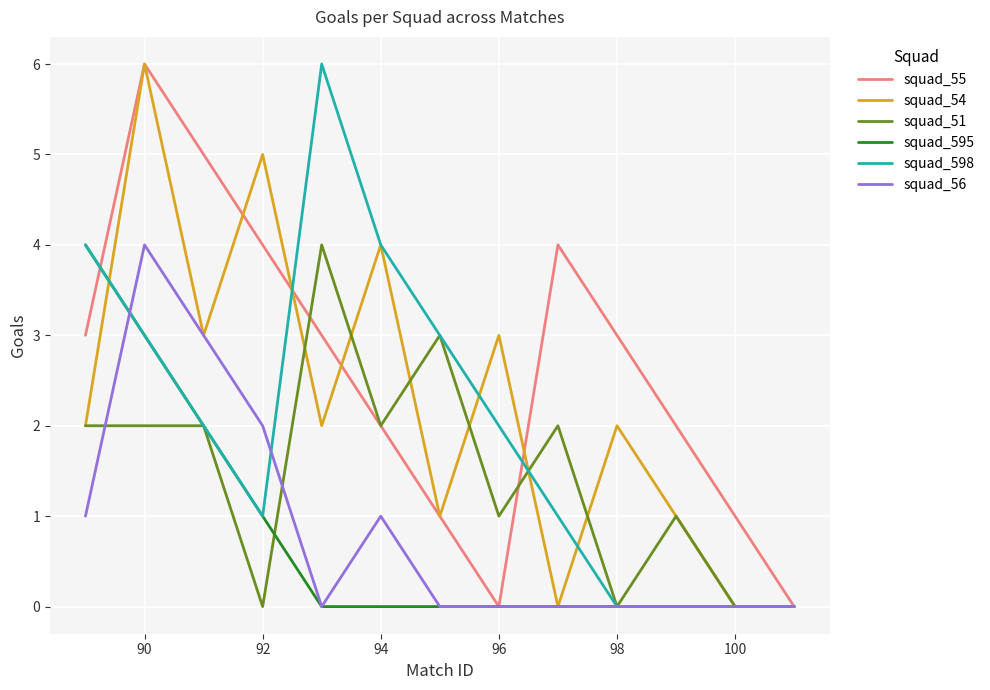

Which series has the largest total across all categories?

squad_55